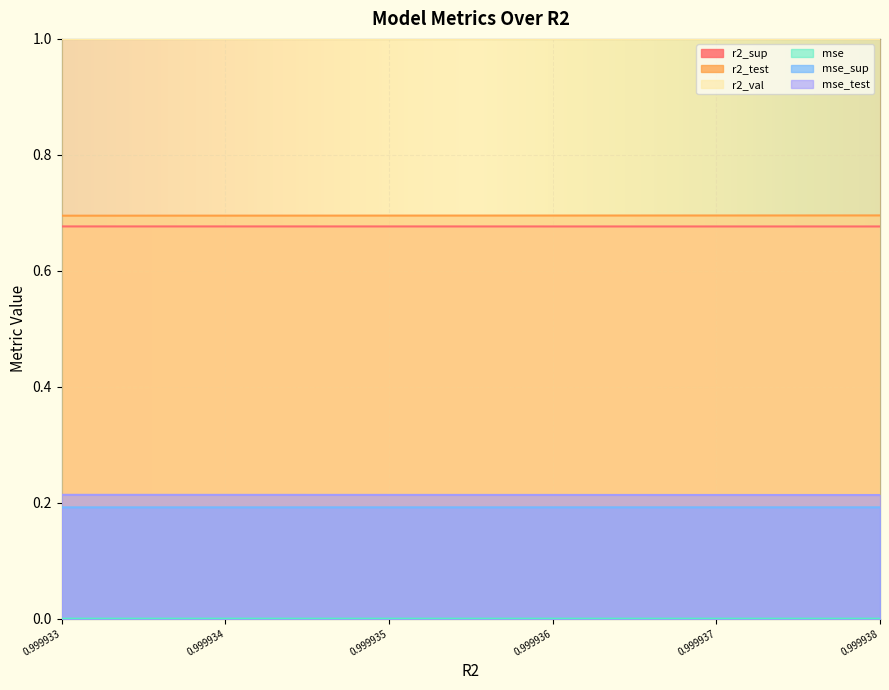

What are all the series names shown in the legend?

r2_sup, r2_test, r2_val, mse, mse_sup, mse_test